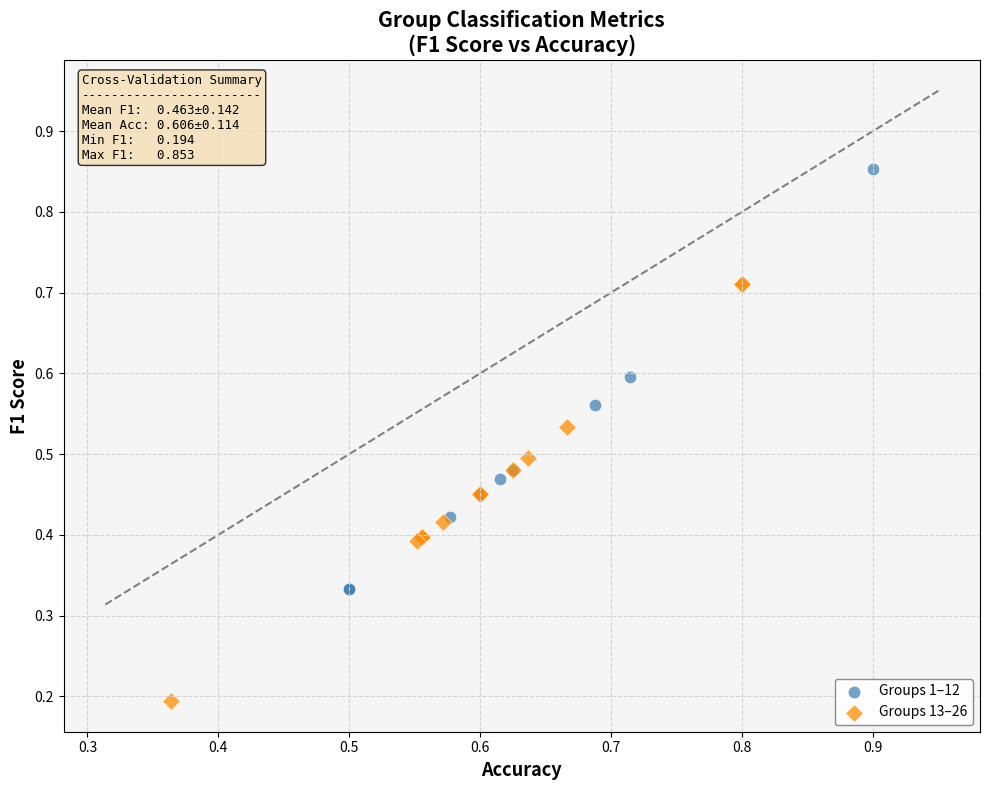

Which series contains the highest Y value?

Groups 1–12